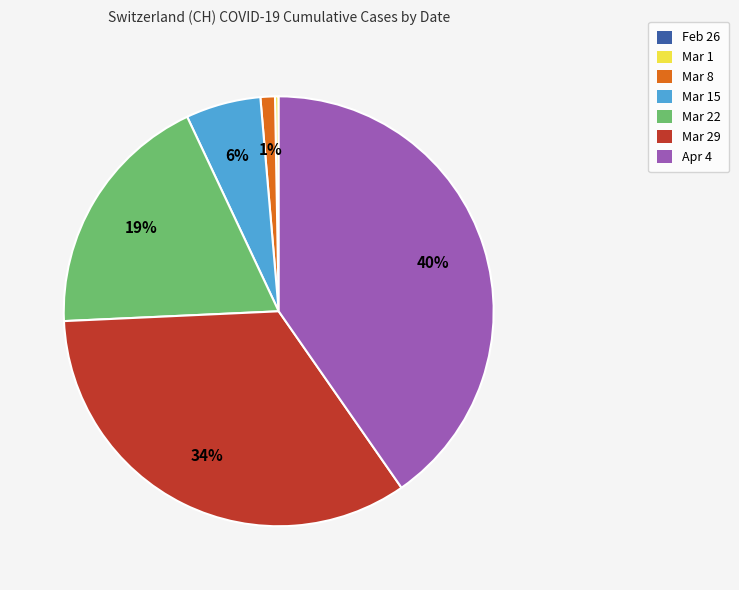

Is there a majority slice in this chart?

No